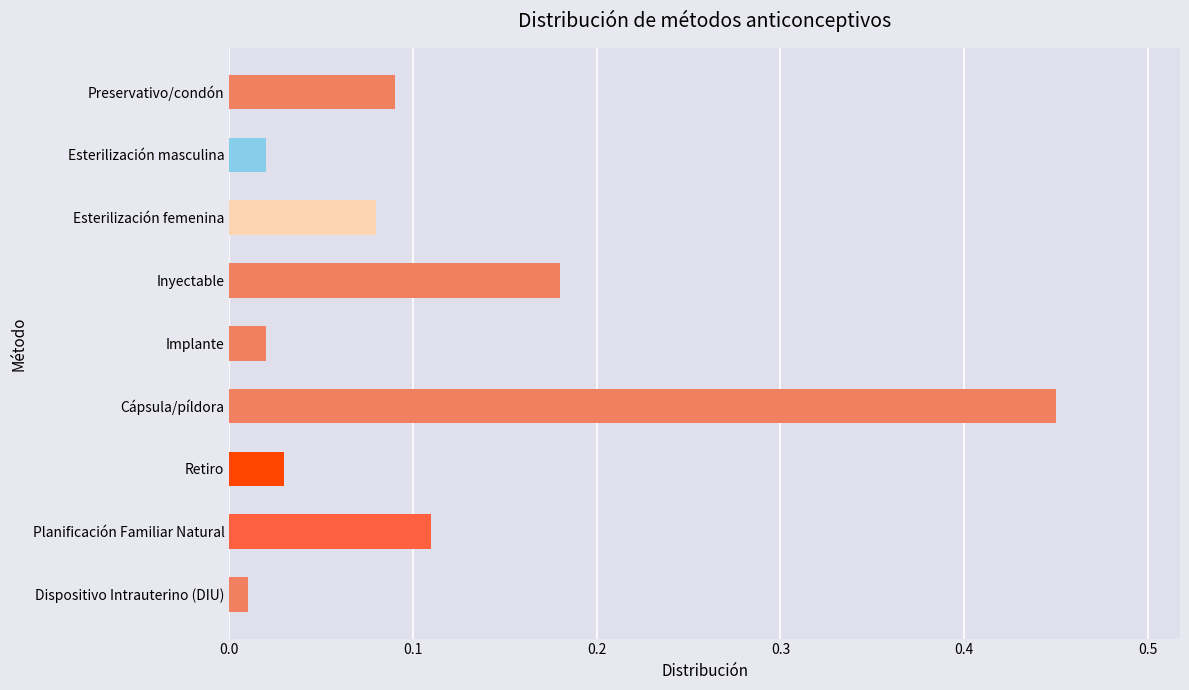

What is the difference between the maximum and minimum values?

0.4